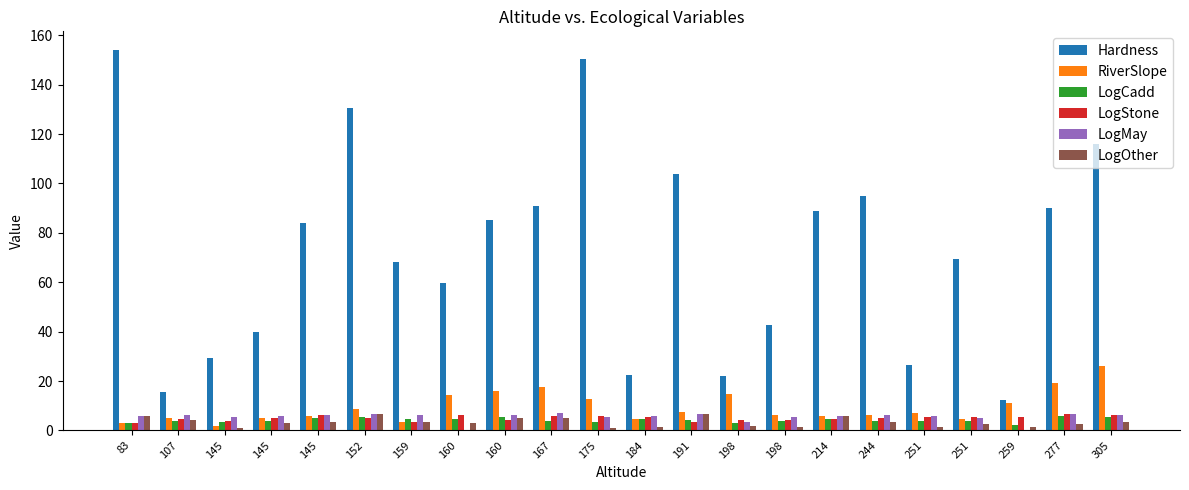

The RiverSlope series shows 8.4 at 198. True or false?

False